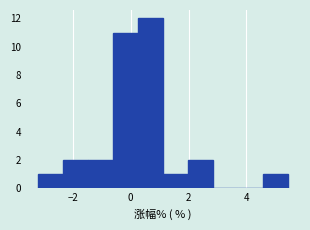

Over which range of the x-axis is the bar tallest?

0.2 to 1.2